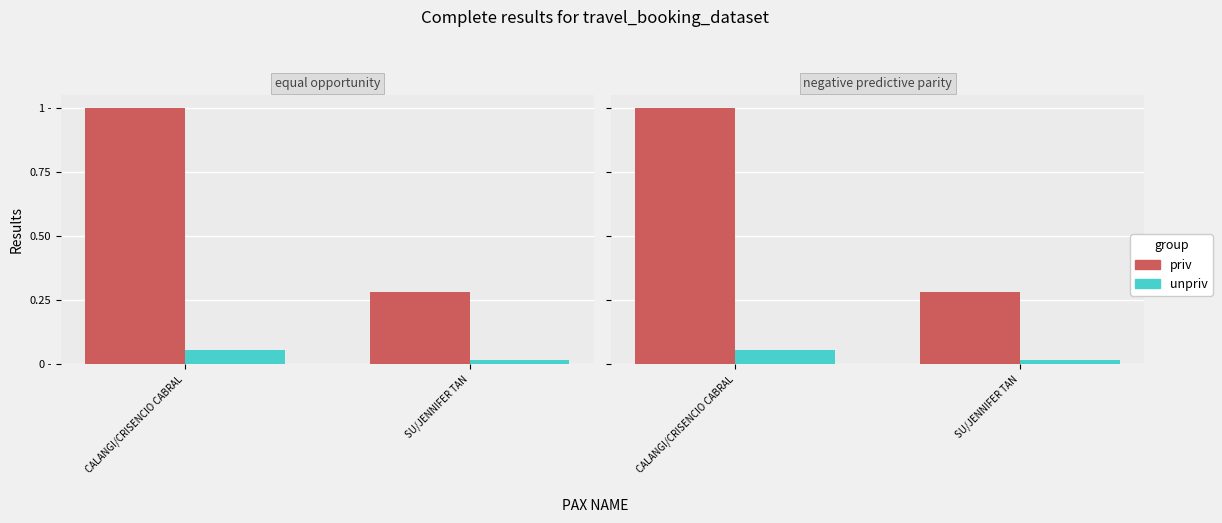

Which series has the largest total across all categories?

priv